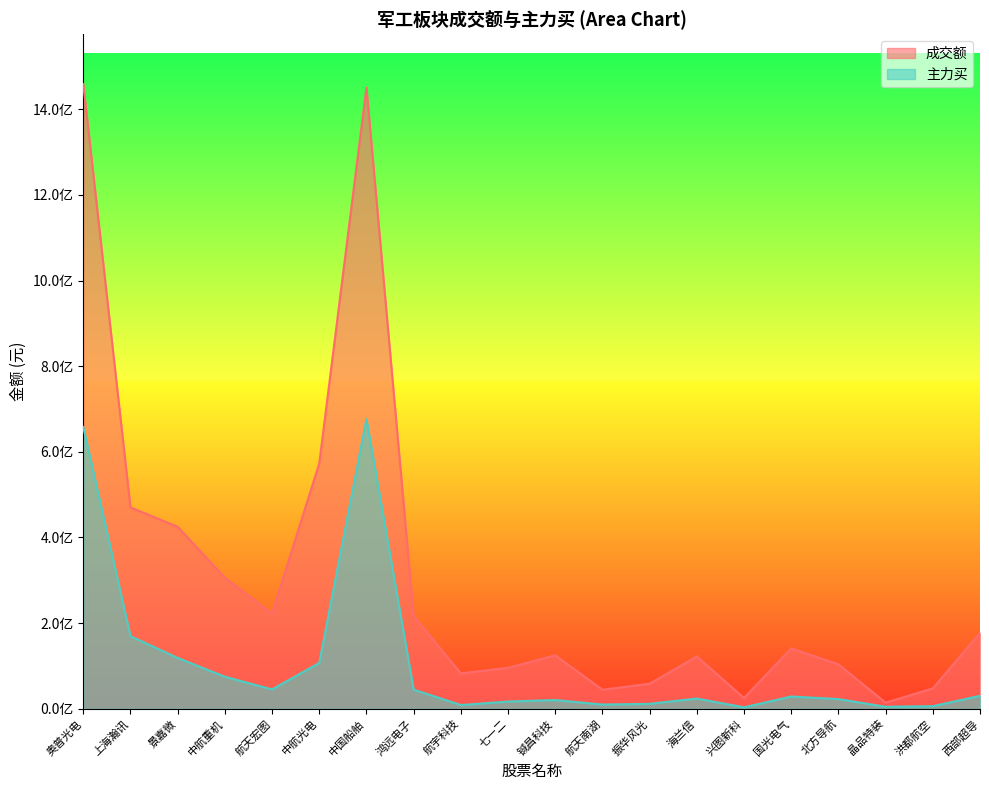

Reading right to left, what are all the values shown in this chart?

成交额: 西部超导=177461699	洪都航空=47544765	晶品特装=14286768	北方导航=103763792	国光电气=141028310	兴图新科=25150221	海兰信=122209268	振华风光=58431846	航天南湖=44539443	铖昌科技=124791530	七一二=95522600	航宇科技=82642828	鸿远电子=216670036	中国船舶=1450491643	中航光电=573022025	航天宏图=222140574	中航重机=305849961	景嘉微=424907111	上海瀚讯=470118150	奥普光电=1458582435
主力买: 西部超导=30242580	洪都航空=6011076	晶品特装=4611270	北方导航=22624478	国光电气=28574656	兴图新科=3328806	海兰信=23876322	振华风光=11496585	航天南湖=9874626	铖昌科技=20315953	七一二=16869939	航宇科技=8668094	鸿远电子=44738204	中国船舶=676484833	中航光电=107008304	航天宏图=45226594	中航重机=74815394	景嘉微=118594761	上海瀚讯=169572346	奥普光电=657977305